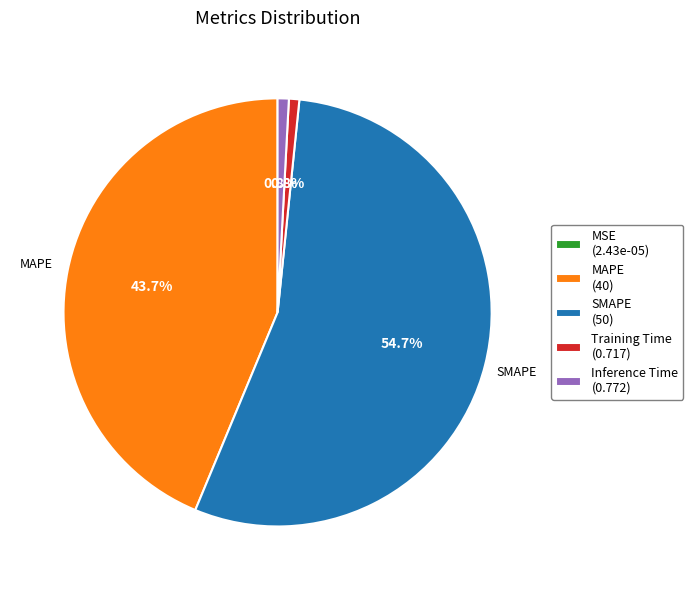

How many segments does this pie chart have?

5